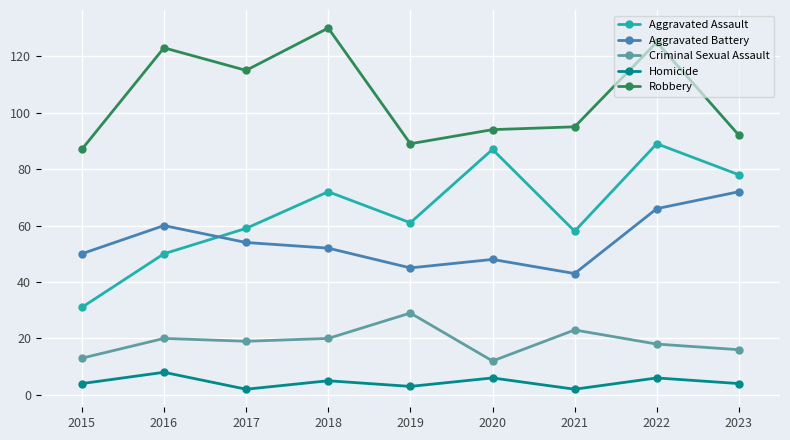

What is the difference between the highest and lowest values at 2016?

115